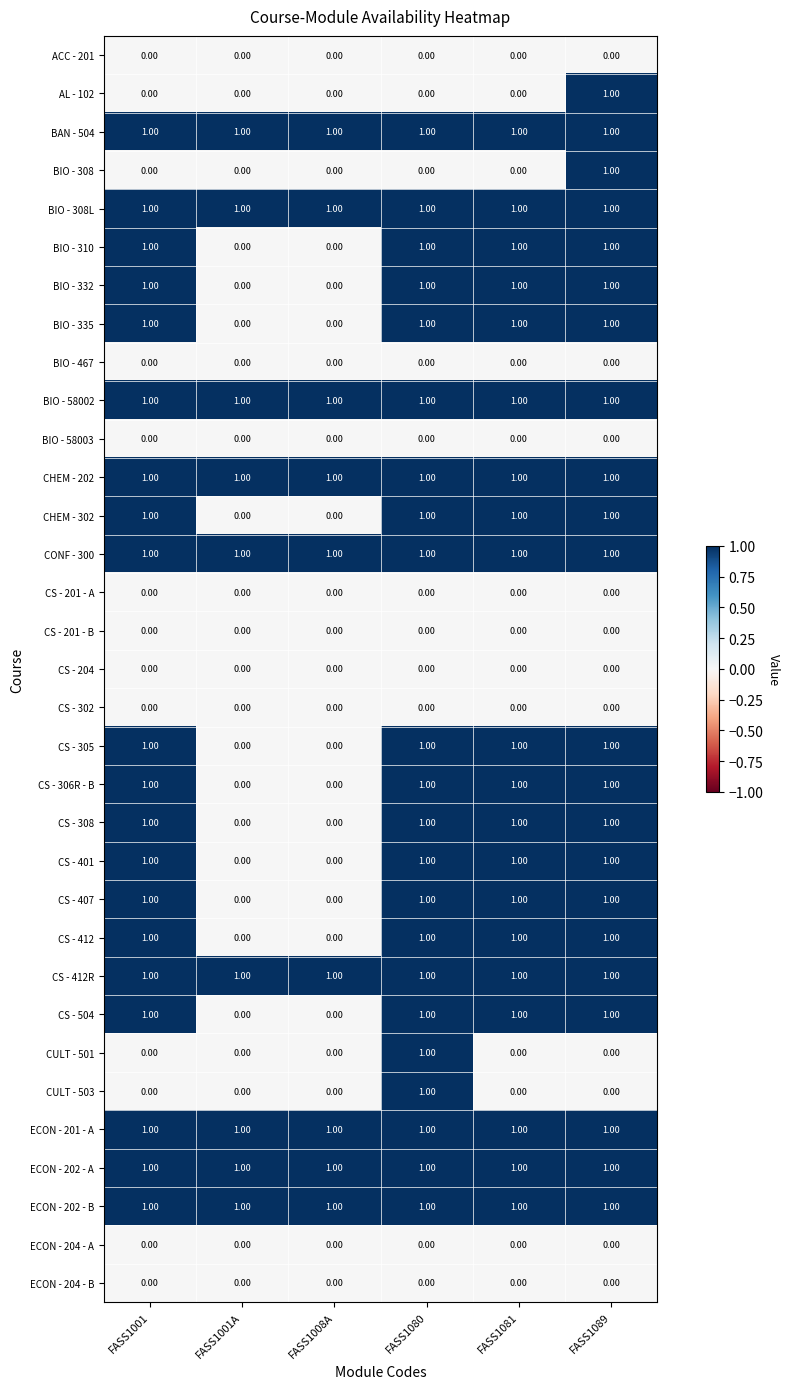

How many categories are shown in the chart?

6